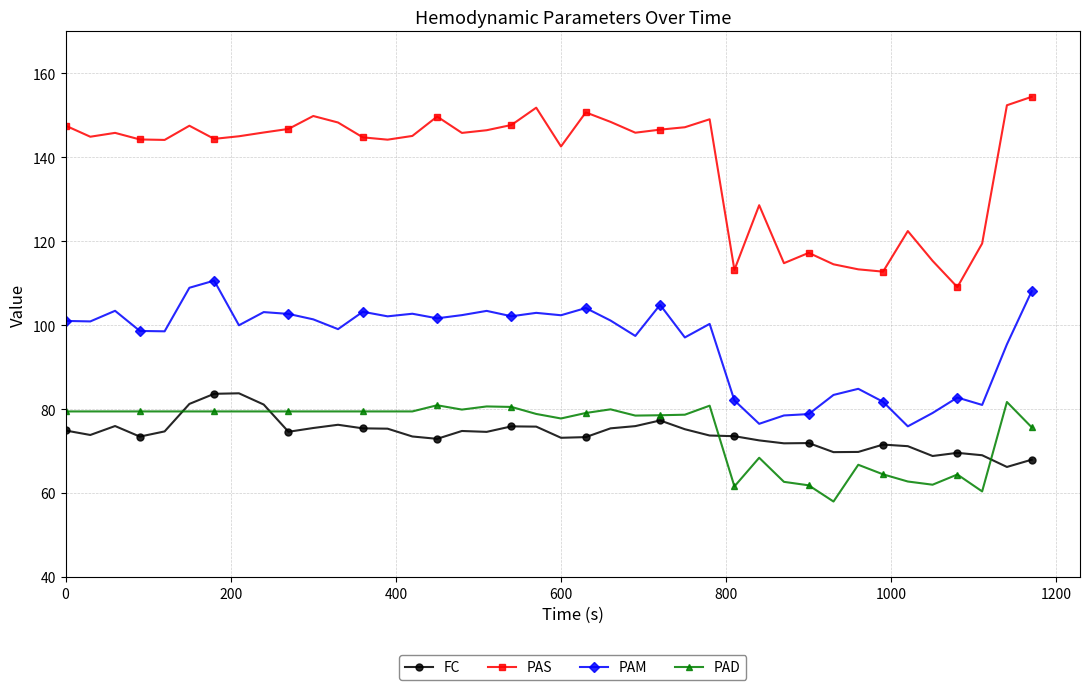

What is the value of the PAD point at the 30th from the left?

62.7